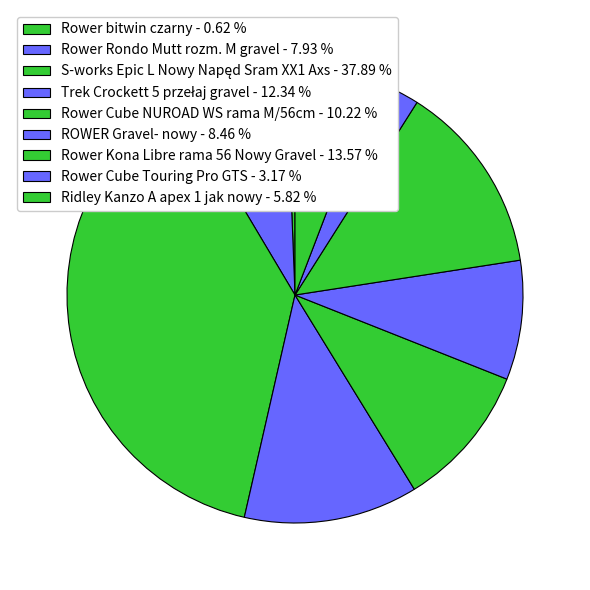

How many segments does this pie chart have?

9